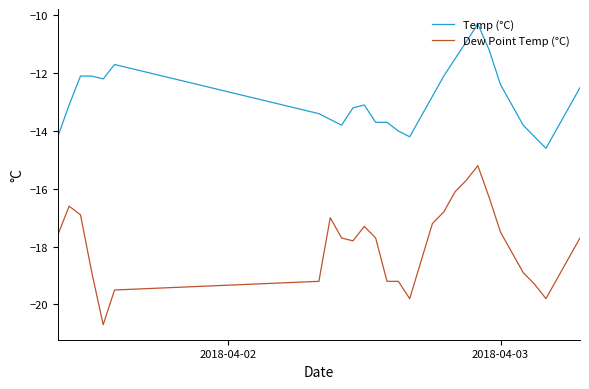

What is the difference between the maximum and minimum values in the Temp (°C) series?

4.3